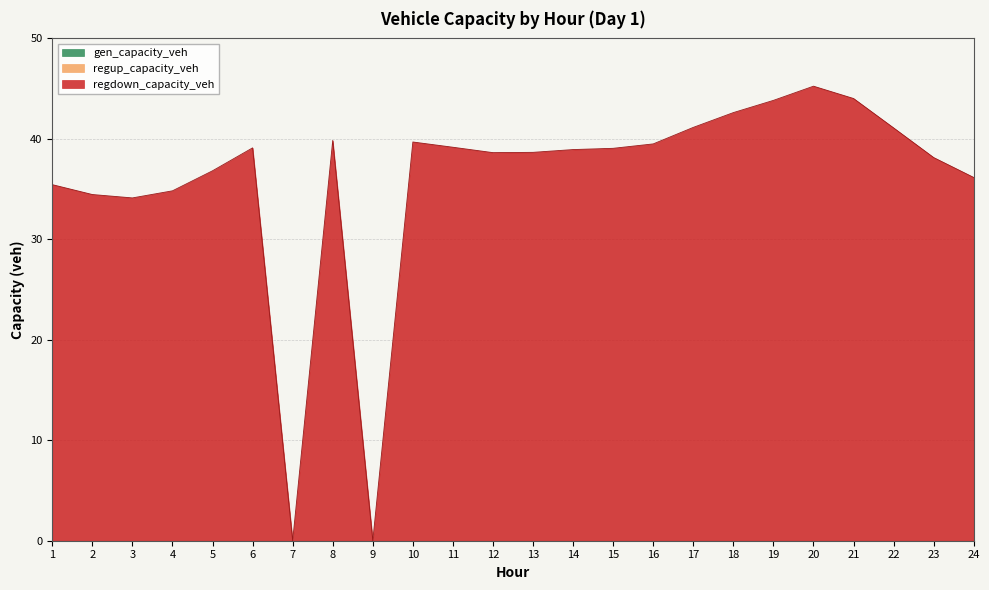

Where is gen_capacity_veh nearest to the value 0?

1